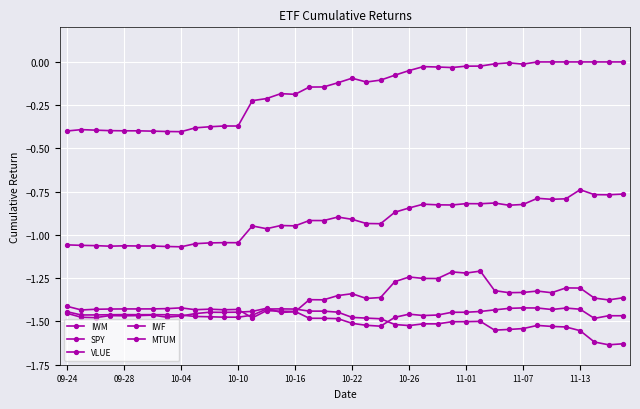

What is the label of the 1st point from the left?

09-24